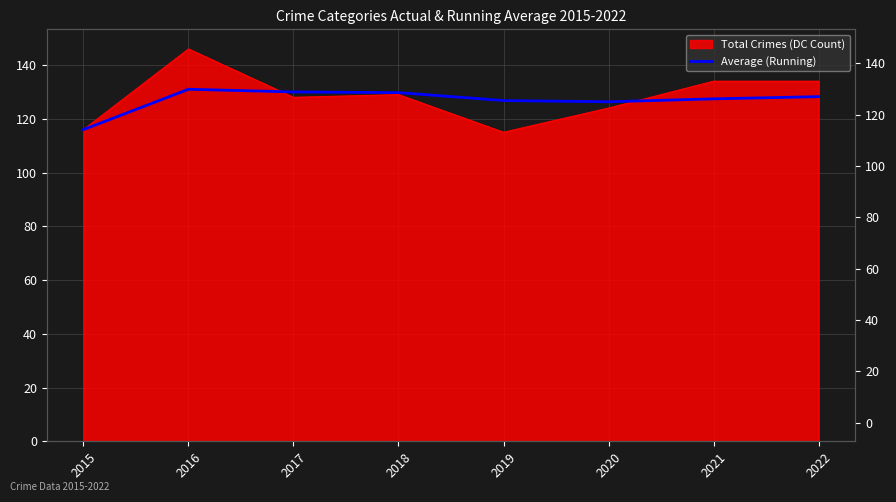

Which category has the highest value across all series?

2016